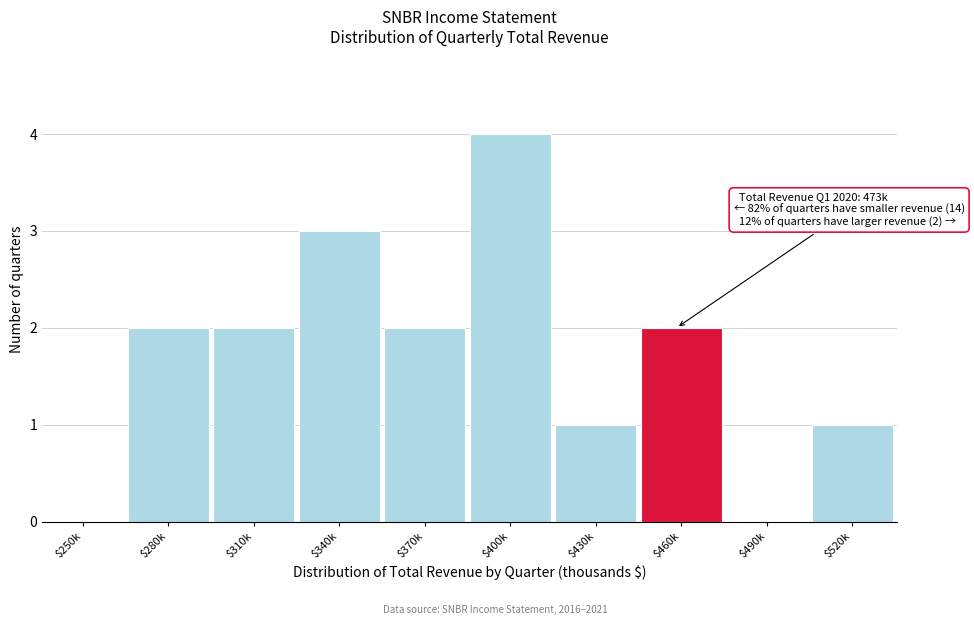

What is the greatest value displayed?

4